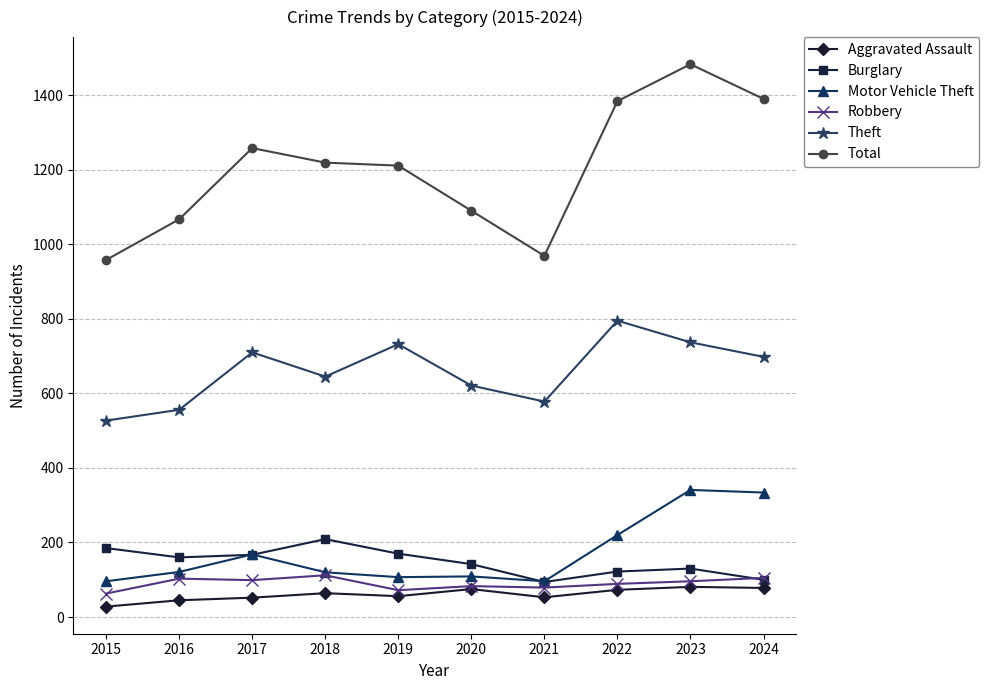

Does the chart display data point markers on the line(s)?

Yes